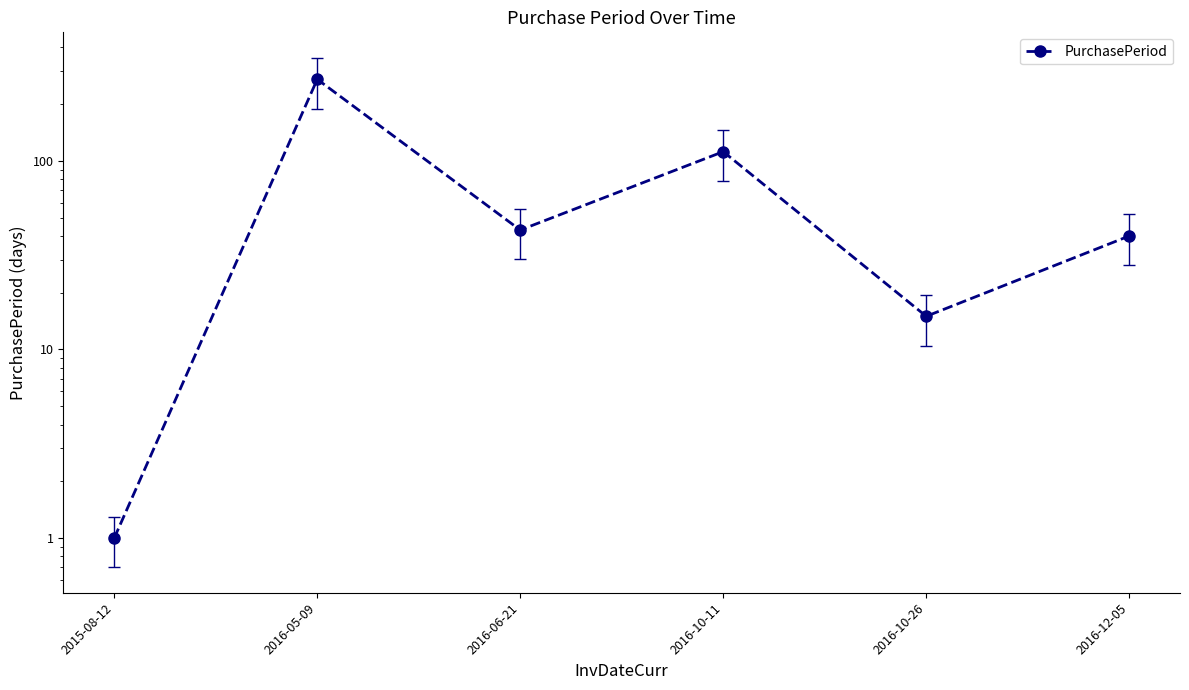

What is the difference between the values at 2016-10-26 and 2015-08-12?

14